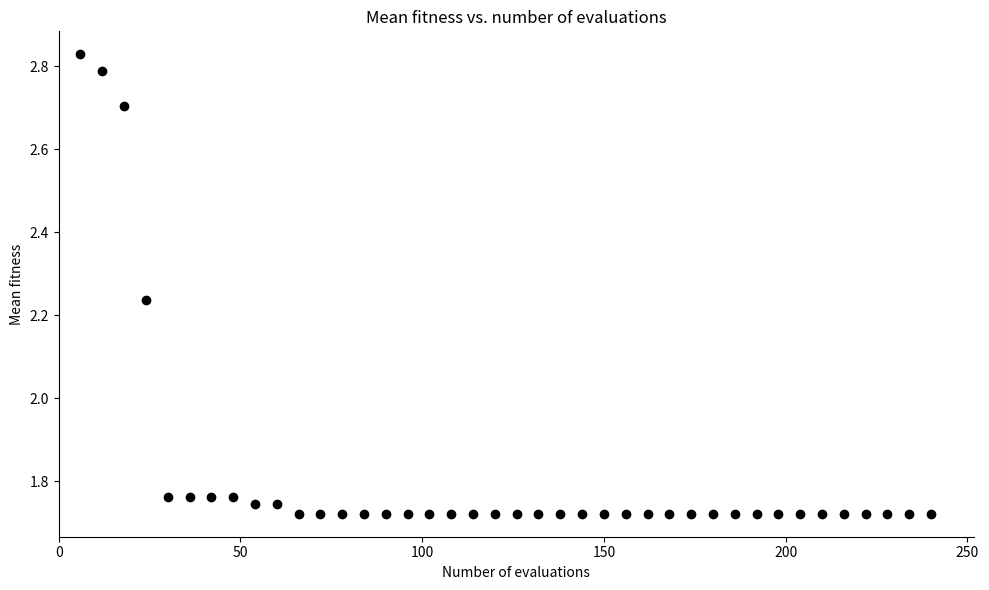

What is the range of Y values (max minus min)?

1.1